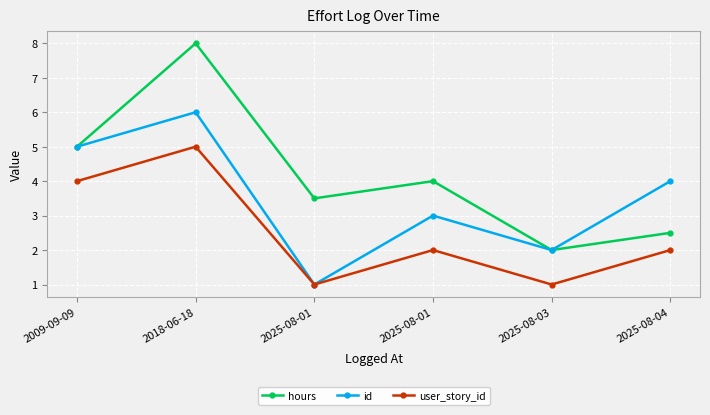

True or false: id and user_story_id cross at least once.

False